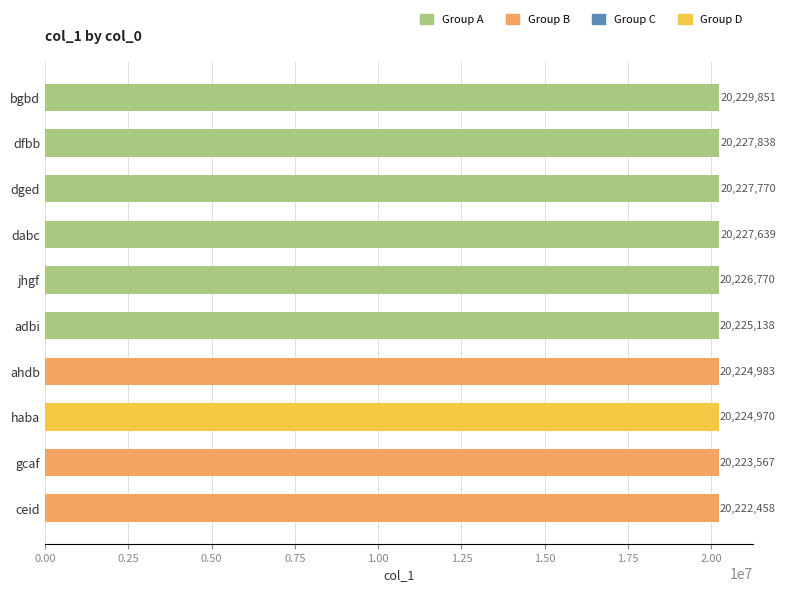

List the labels in order of value, smallest first.

ceid, gcaf, haba, ahdb, adbi, jhgf, dabc, dged, dfbb, bgbd